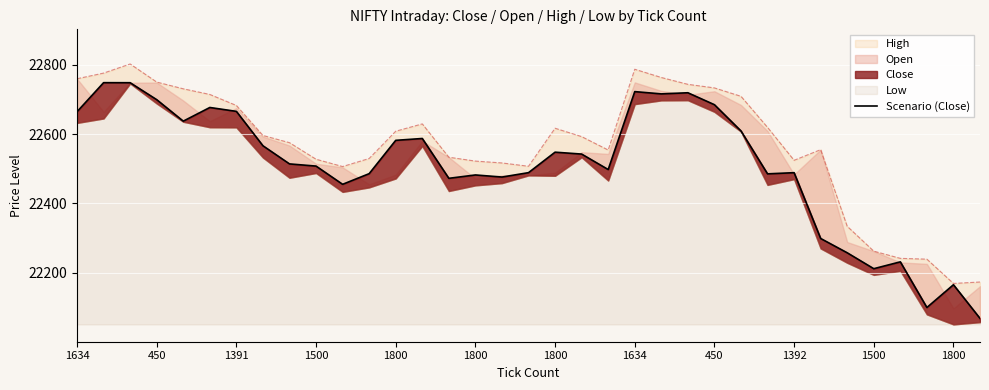

Between 15 and 18, which is larger?

18